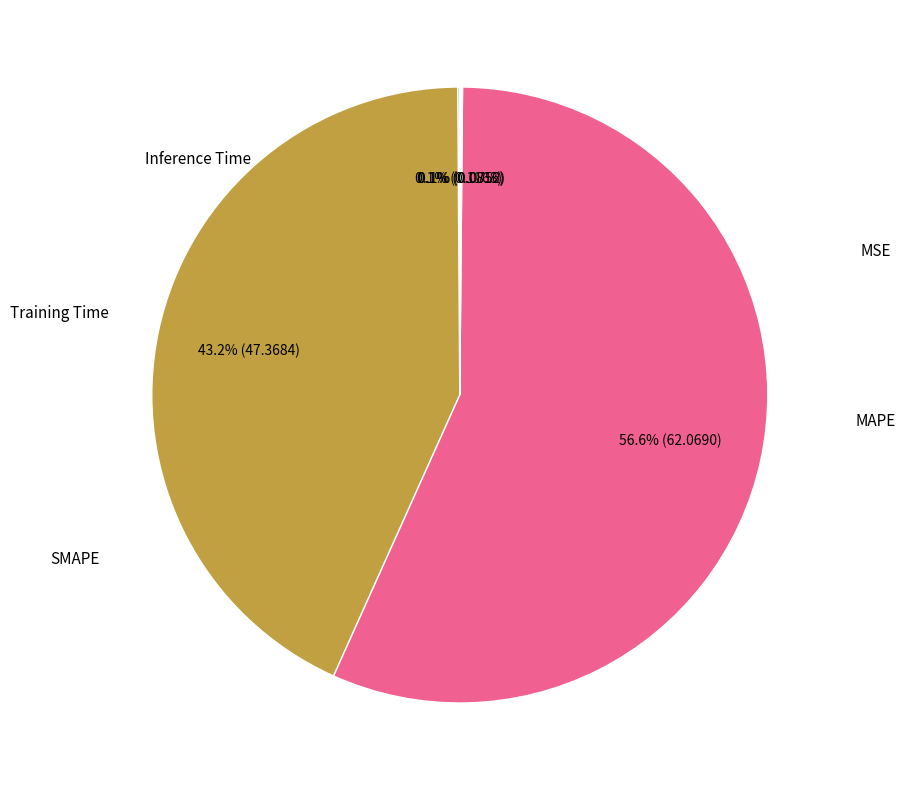

Which slice is the smallest?

Training Time